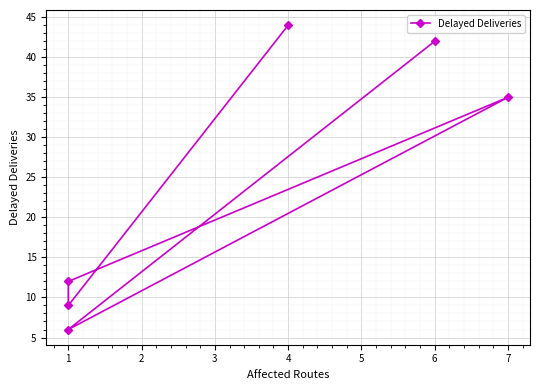

How many data points are above 35?

2